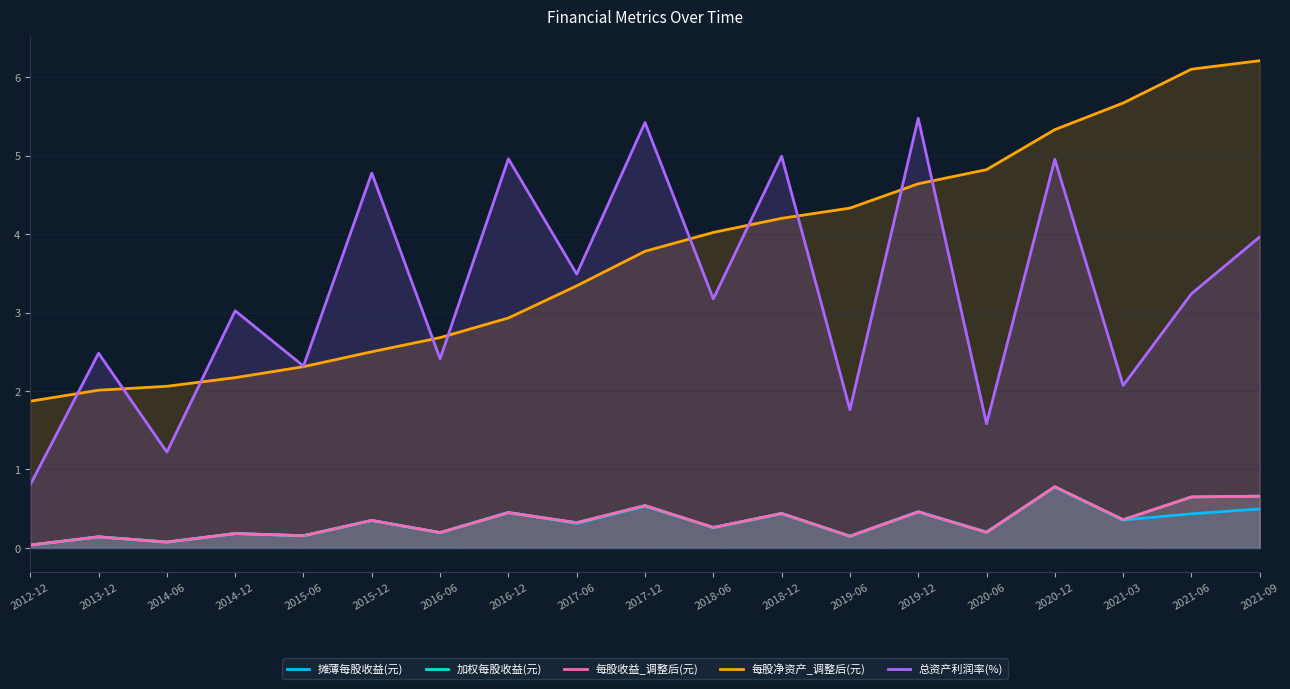

Which category has the highest value across all series?

2021-09